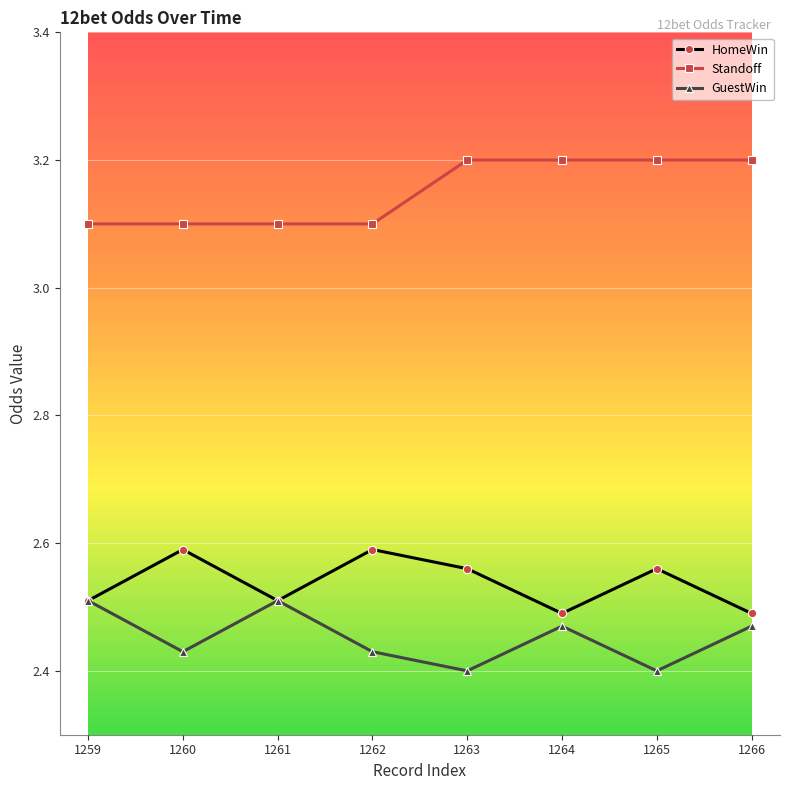

In GuestWin, how many points are higher than both neighbors (excluding endpoints)?

2